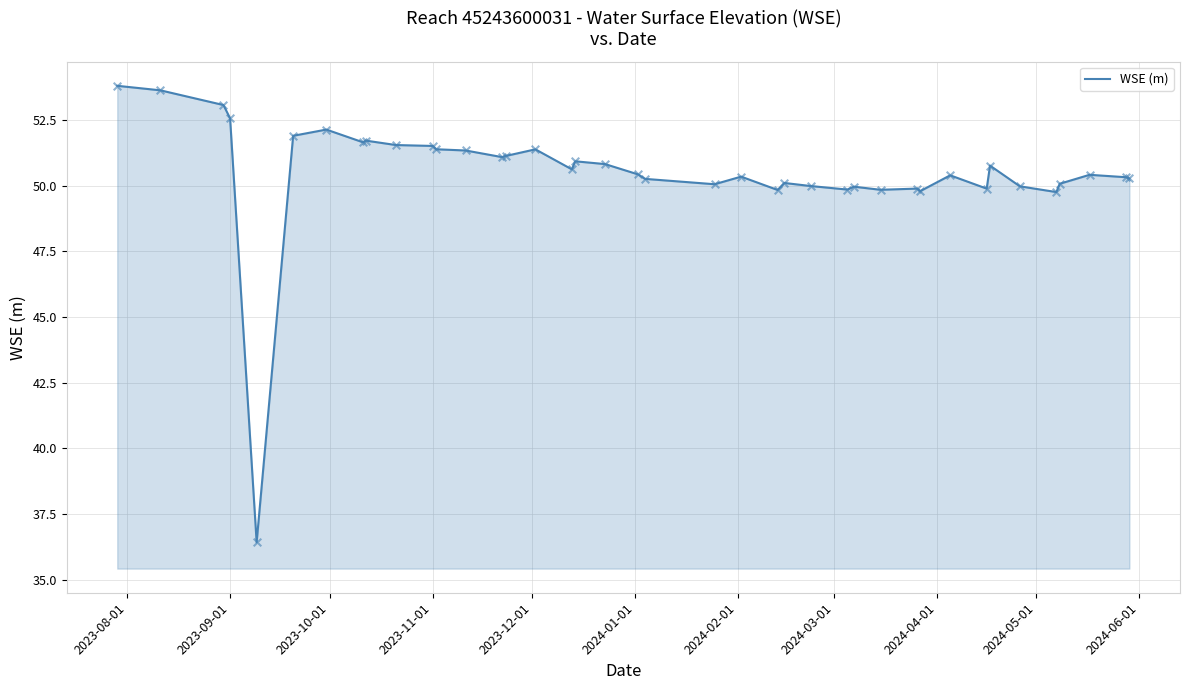

What is the maximum value shown in the chart?

53.8